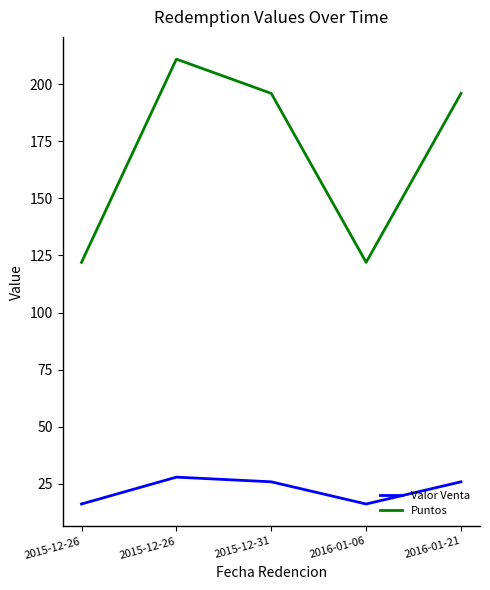

What are all the series names shown in the legend?

Valor Venta, Puntos